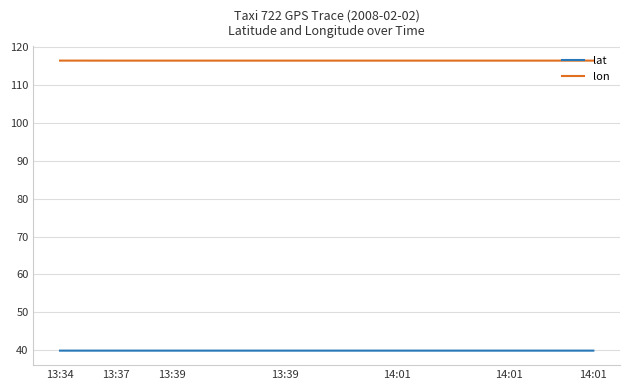

True or false: lon and lat intersect in this chart.

False